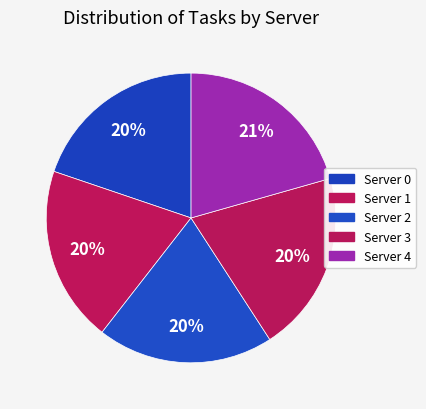

Approximately how many times larger is the value at Server 3 compared to Server 2?

1.0